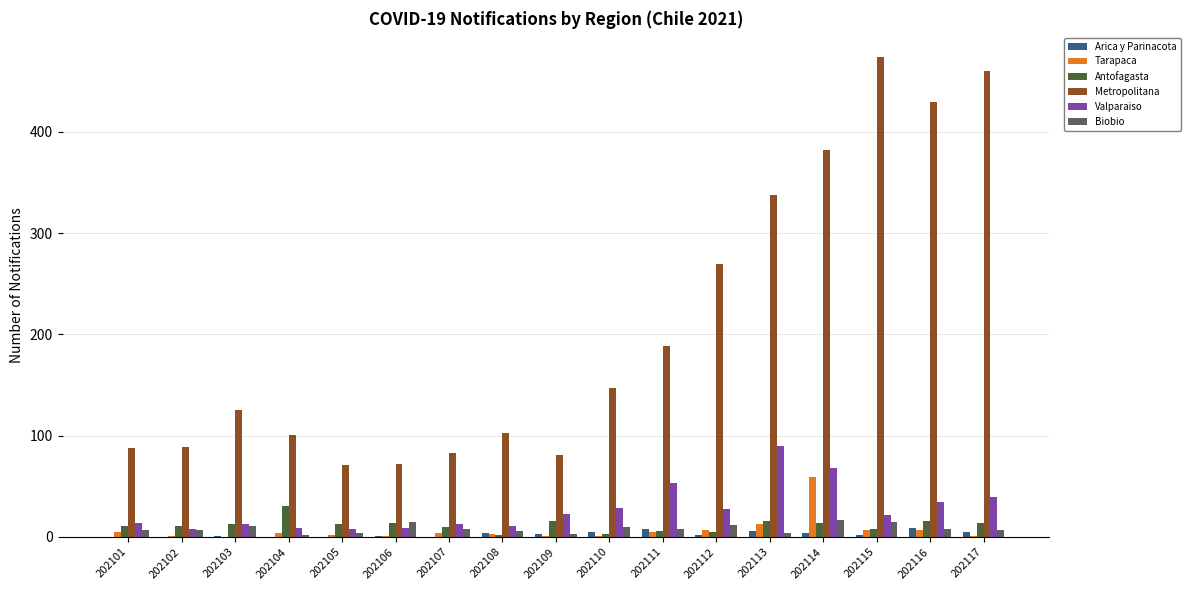

Between 202110 and 202114, which series saw the biggest shift?

Metropolitana